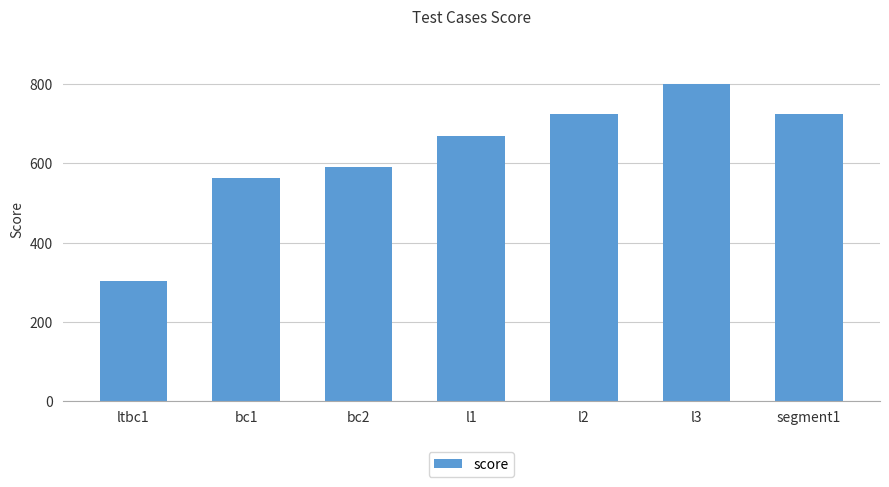

Read the value at l3.

800